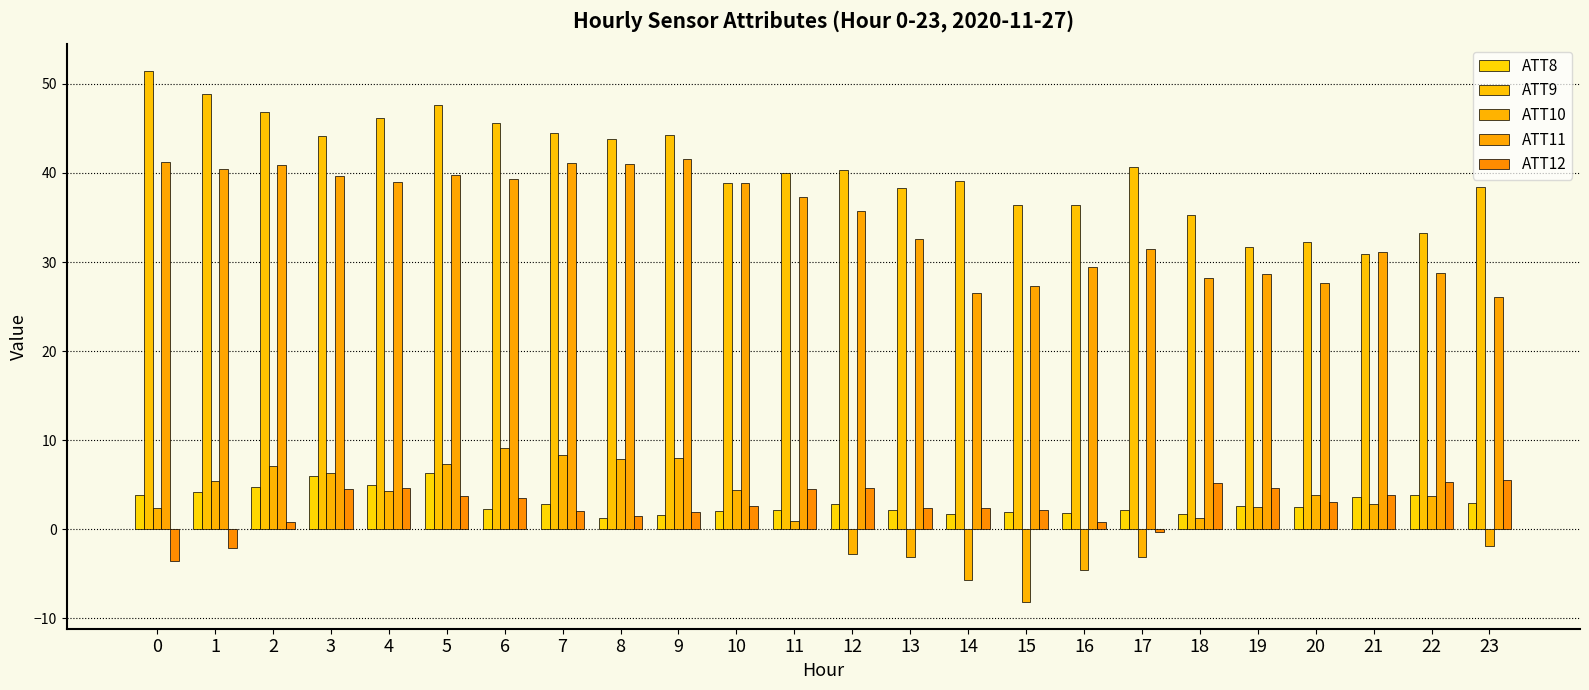

Rank the categories by ATT12 value from lowest to highest.

0, 1, 17, 2, 16, 8, 9, 7, 15, 14, 13, 10, 20, 6, 5, 21, 11, 3, 4, 12, 19, 18, 22, 23